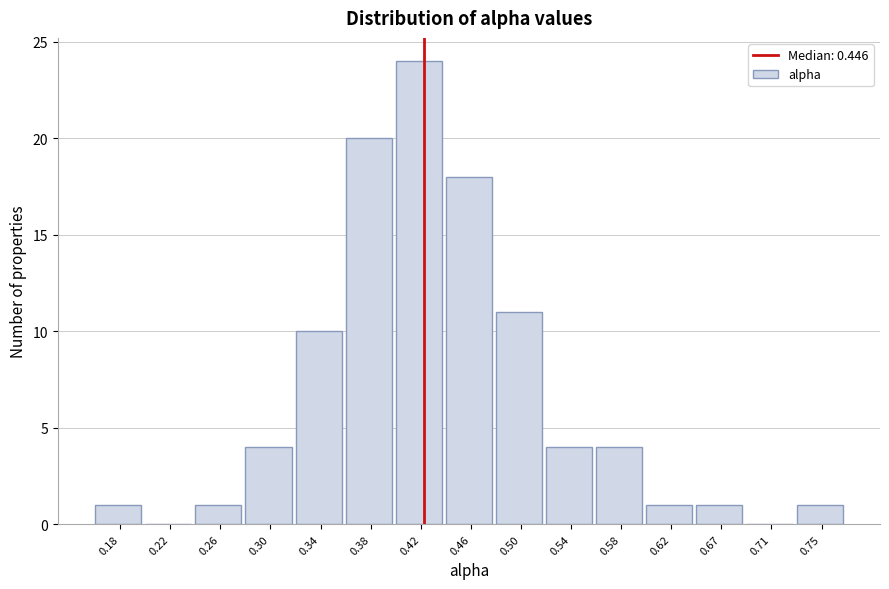

Reading left to right, transcribe all the data shown in this chart.

0.18=1	0.22=0	0.26=1	0.30=4	0.34=10	0.38=20	0.42=24	0.46=18	0.50=11	0.54=4	0.58=4	0.62=1	0.67=1	0.71=0	0.75=1